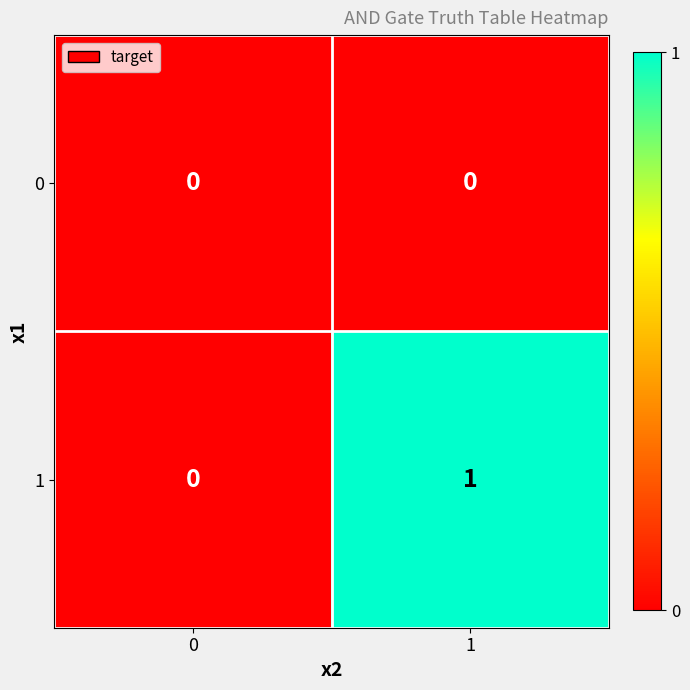

Reading left to right, list all the values displayed in this chart.

0: 0=0	1=0
1: 0=0	1=1